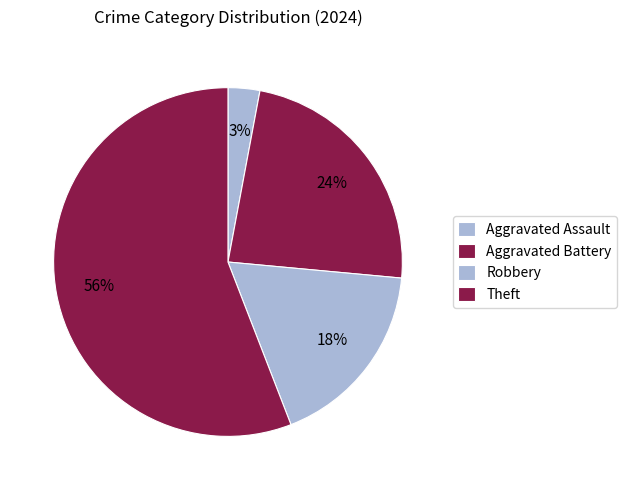

True or false: Robbery accounts for 11% of the total.

False